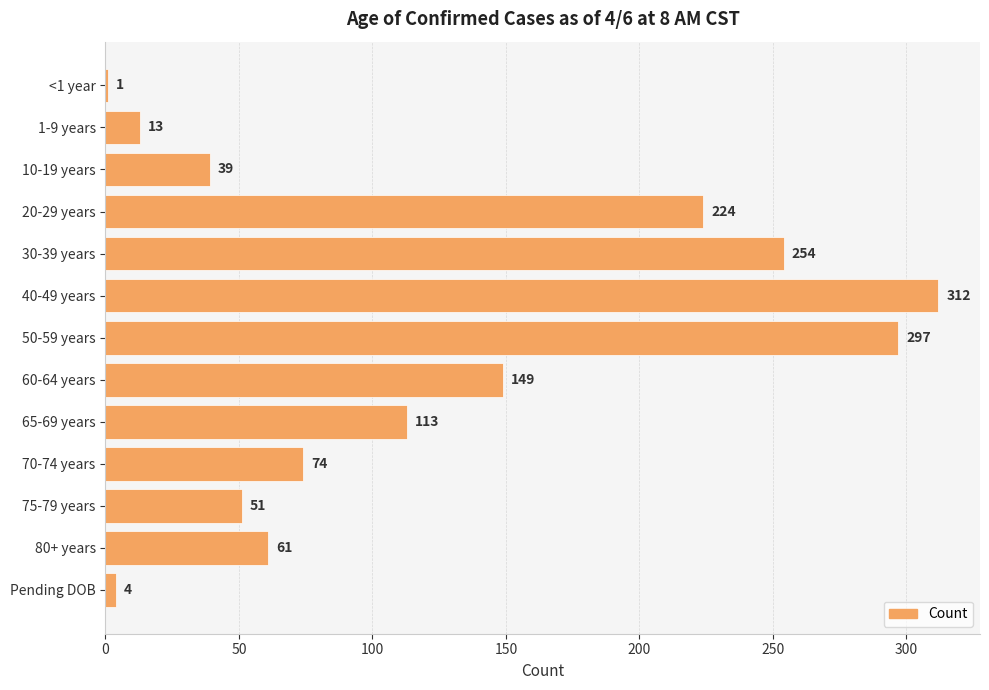

What is the ratio of the value at 30-39 years to the value at 75-79 years?

5.0